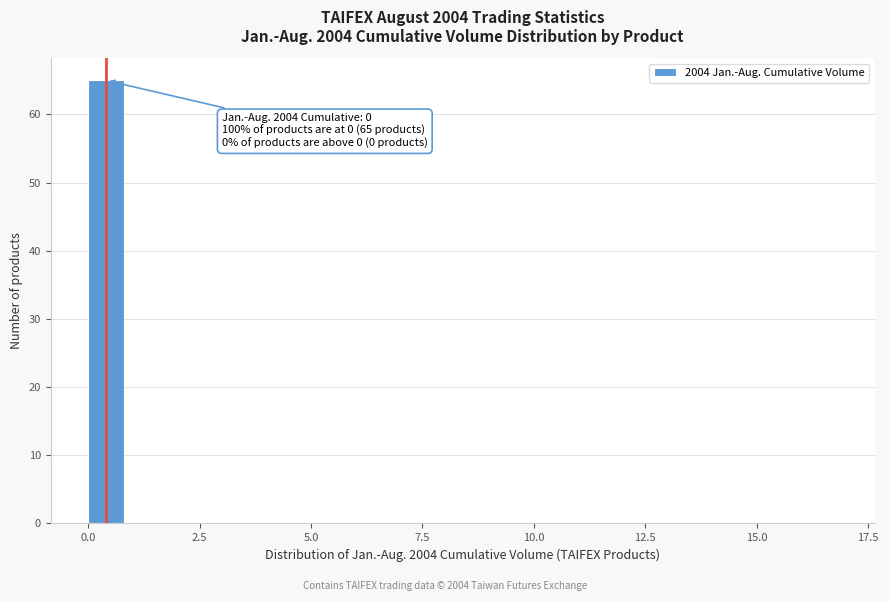

Around what value on the x-axis is the tallest bar? Give the approximate position of its centre, as read against the axis.

0.5